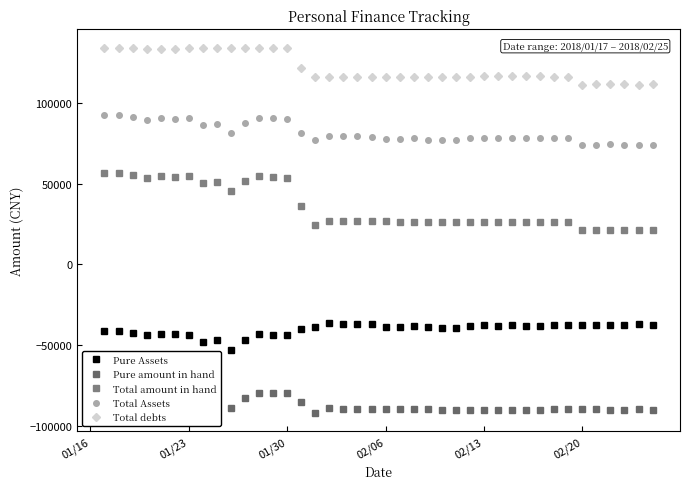

In Total debts, how many points are higher than both neighbors (excluding endpoints)?

3